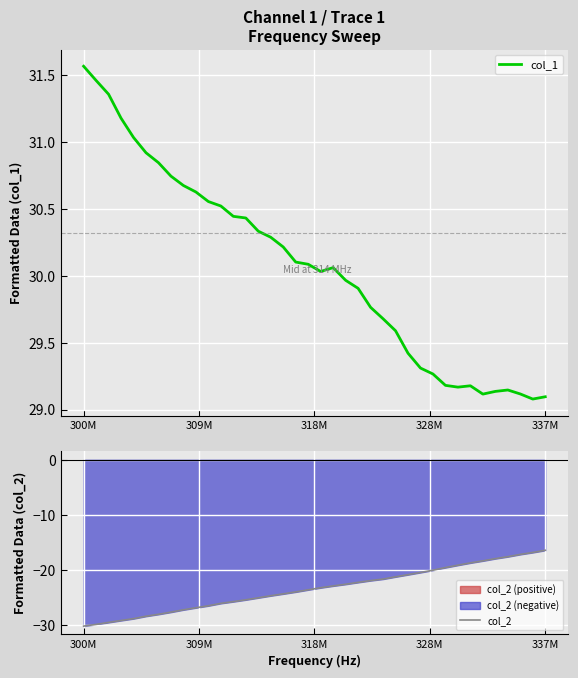

Where does the col_1 series first go above 30?

300M